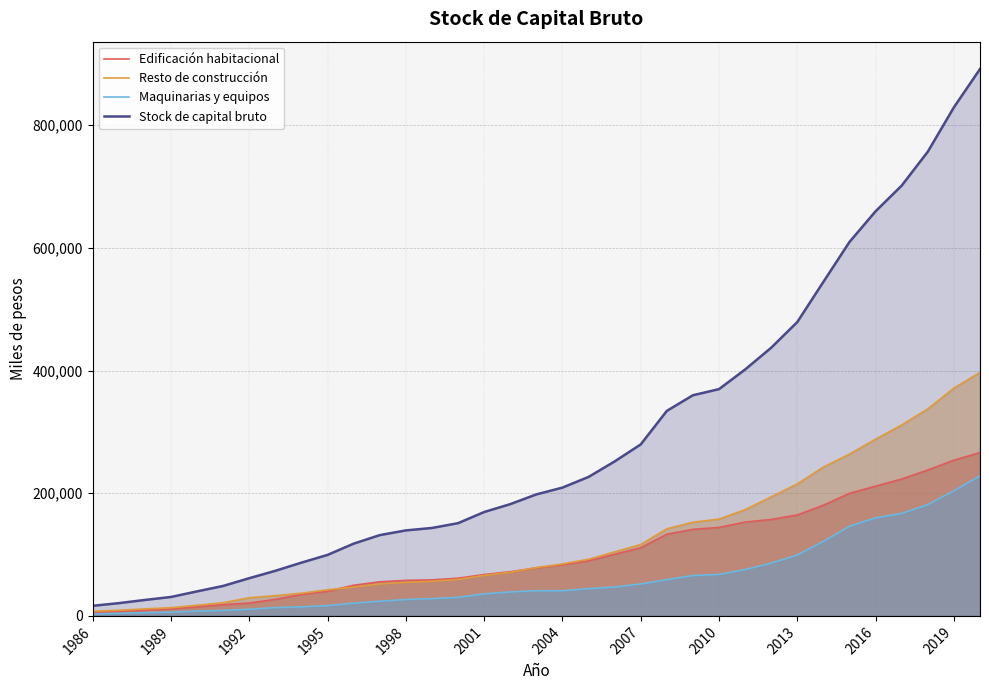

Which label corresponds to the smallest value in the chart?

1986